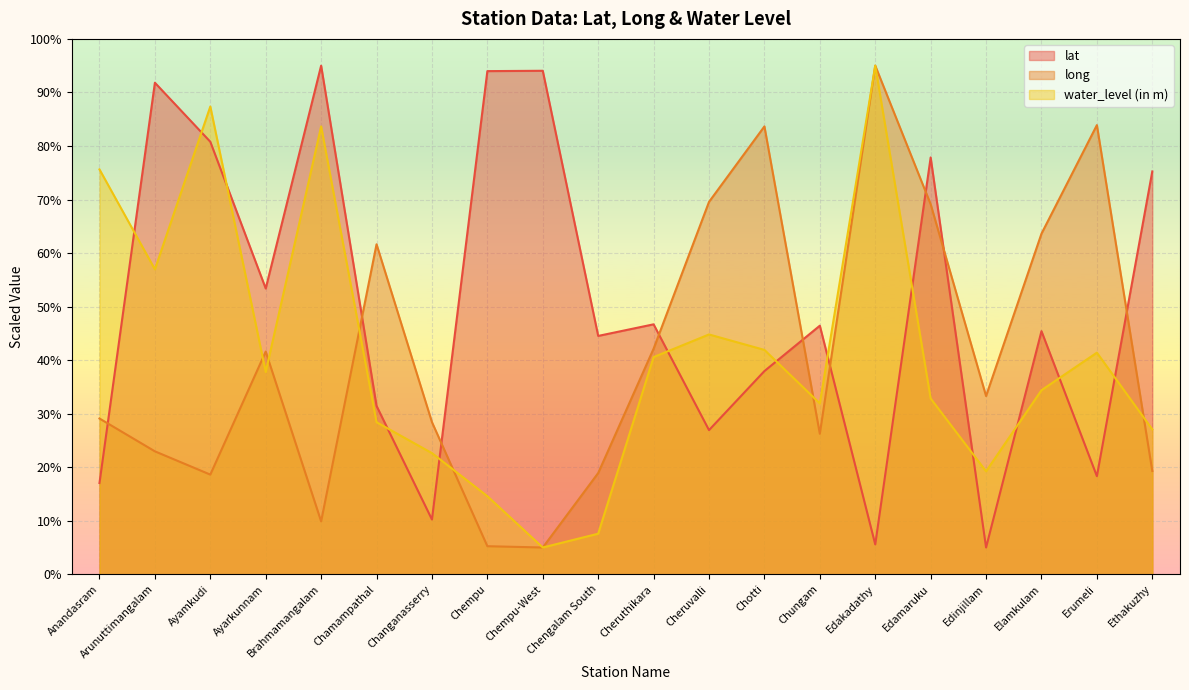

How many intersections are there between lat and long?

9